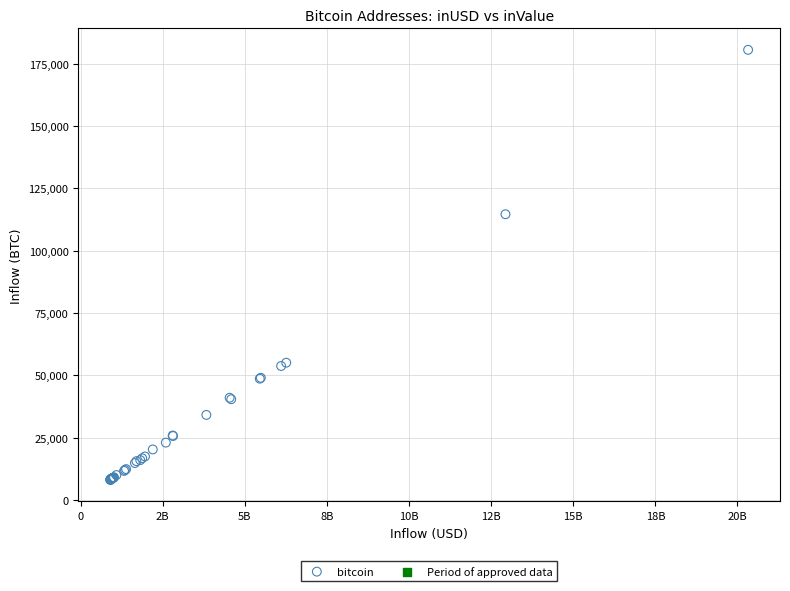

What Y value in the scatter plot is closest to 94262?

114562.4